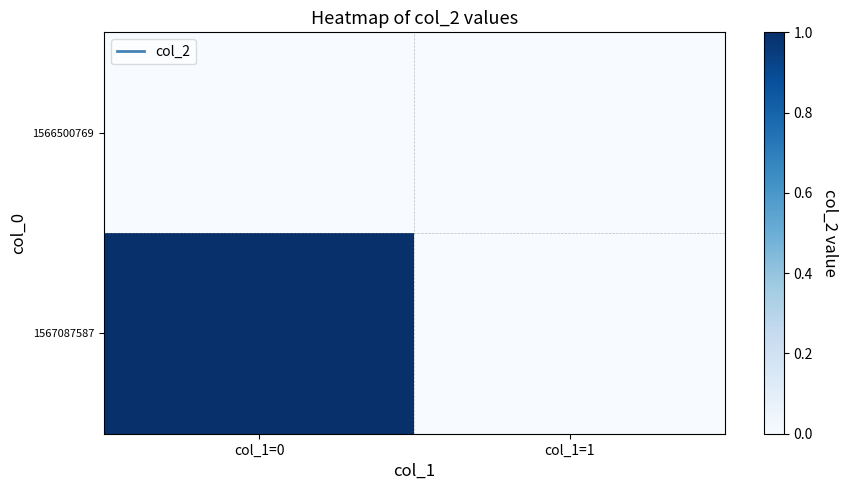

Which label corresponds to the smallest value in the chart?

col_1=0